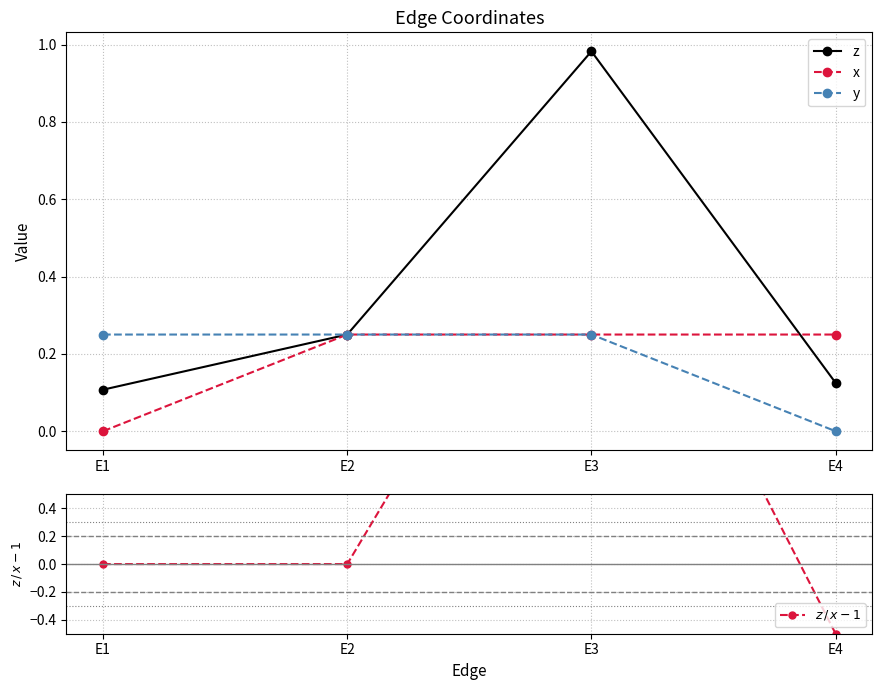

Is the value of x at E1 greater than the value of z at E2?

No